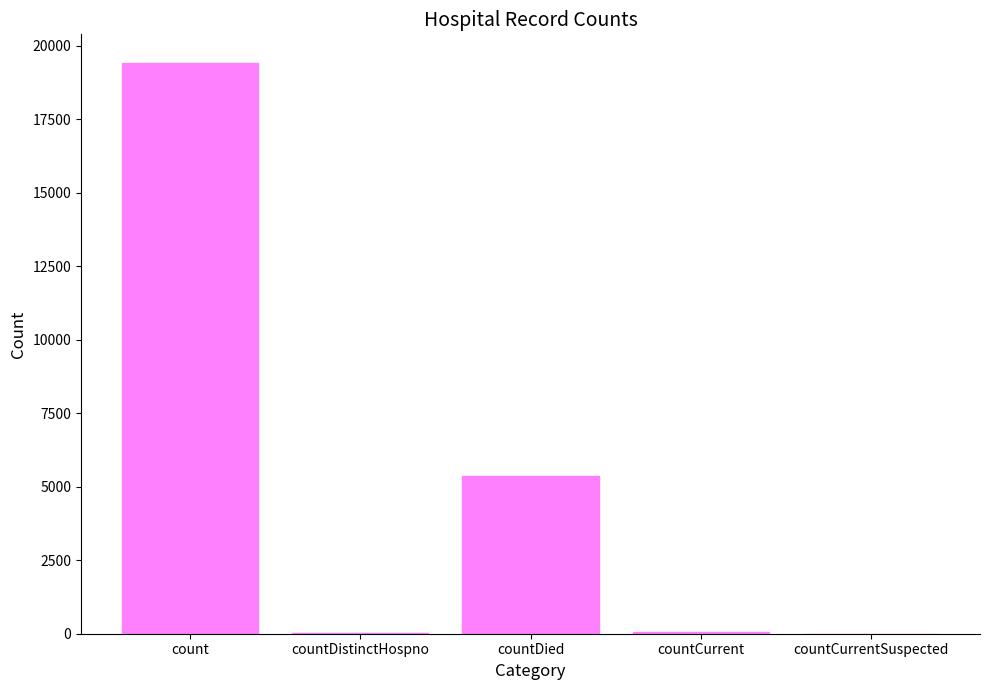

Which has a higher value, countDistinctHospno or count?

count